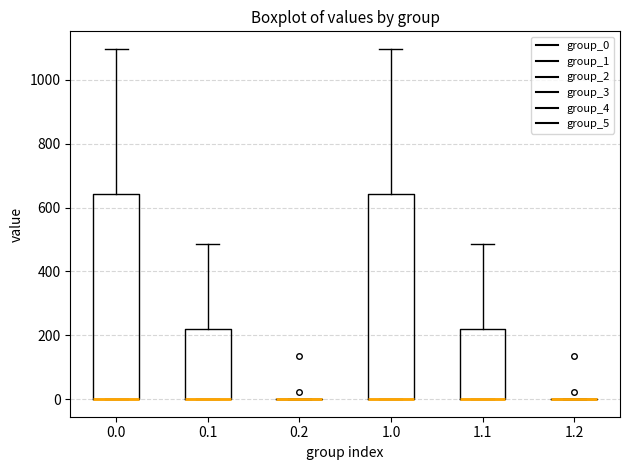

Reading left to right, read every box against the y-axis: the position of its median line, the range the box covers, and the ends of its whiskers. The values are not printed on the chart, so give them approximately, as read against the axis.

0.0: median 0 (drawn on the box's lower edge), box 0 to 640, whiskers 0 to 1100
0.1: median 0 (drawn on the box's lower edge), box 0 to 220, whiskers 0 to 480
0.2: box collapsed to a line at 0, whiskers 0 to 0
1.0: median 0 (drawn on the box's lower edge), box 0 to 640, whiskers 0 to 1100
1.1: median 0 (drawn on the box's lower edge), box 0 to 220, whiskers 0 to 480
1.2: box collapsed to a line at 0, whiskers 0 to 0